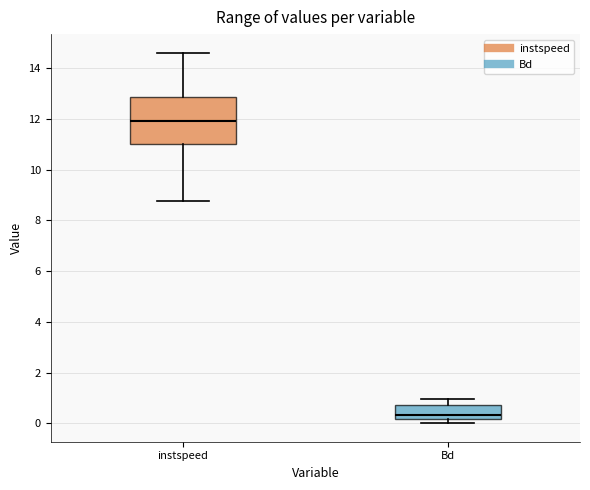

Reading left to right, transcribe this box plot: for each box, give where its median line is, the range the box spans, and where its two whiskers end, as read against the y-axis. The values are not printed on the chart, so give them approximately, as read against the axis.

instspeed: median 12.0, box 11.0 to 12.8, whiskers 8.8 to 14.6
Bd: median 0.4, box 0.2 to 0.8, whiskers 0.0 to 1.0